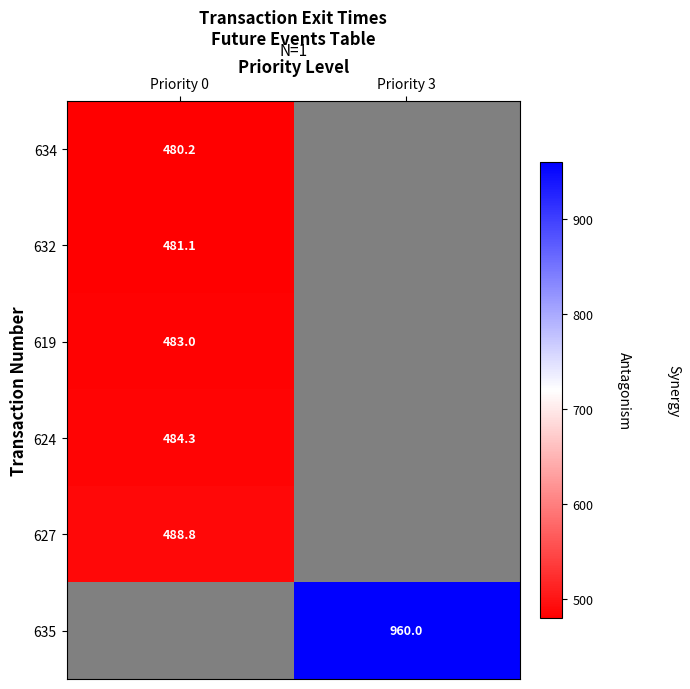

Is the value of 632 at Priority 0 greater than the value of 627 at Priority 0?

No